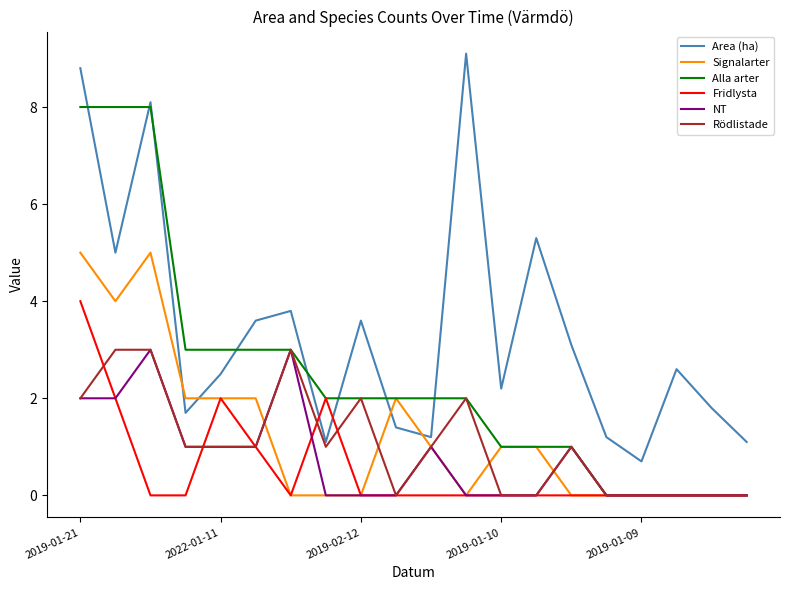

Which series has the largest total across all categories?

Area (ha)